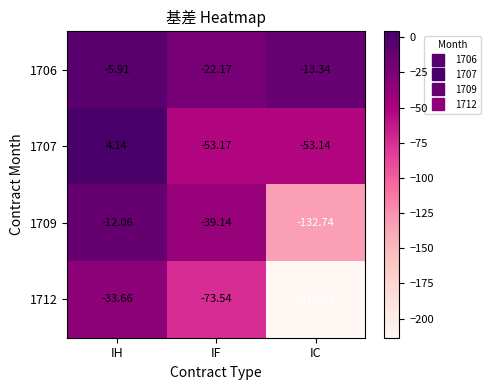

Which series has the widest spread of values?

1712